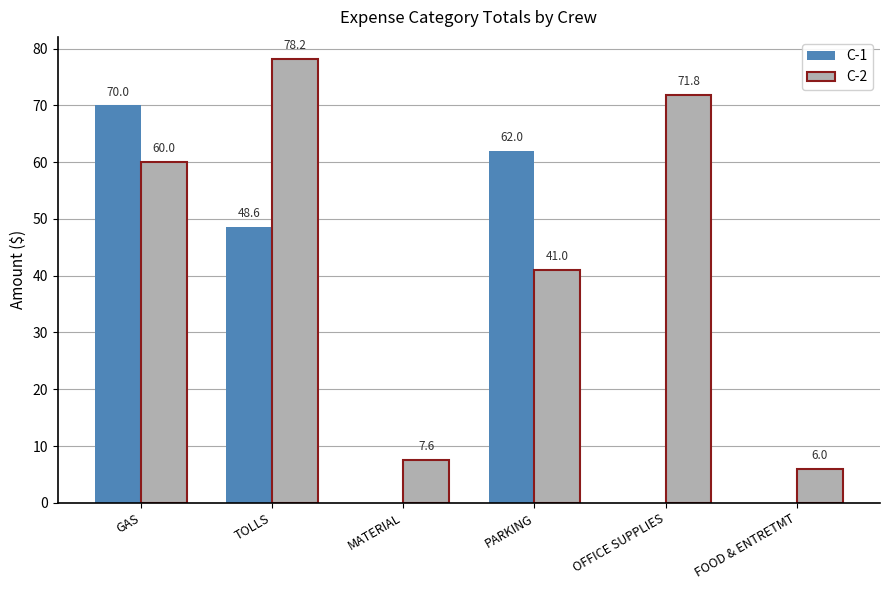

At which category does the chart reach its peak across all series?

TOLLS